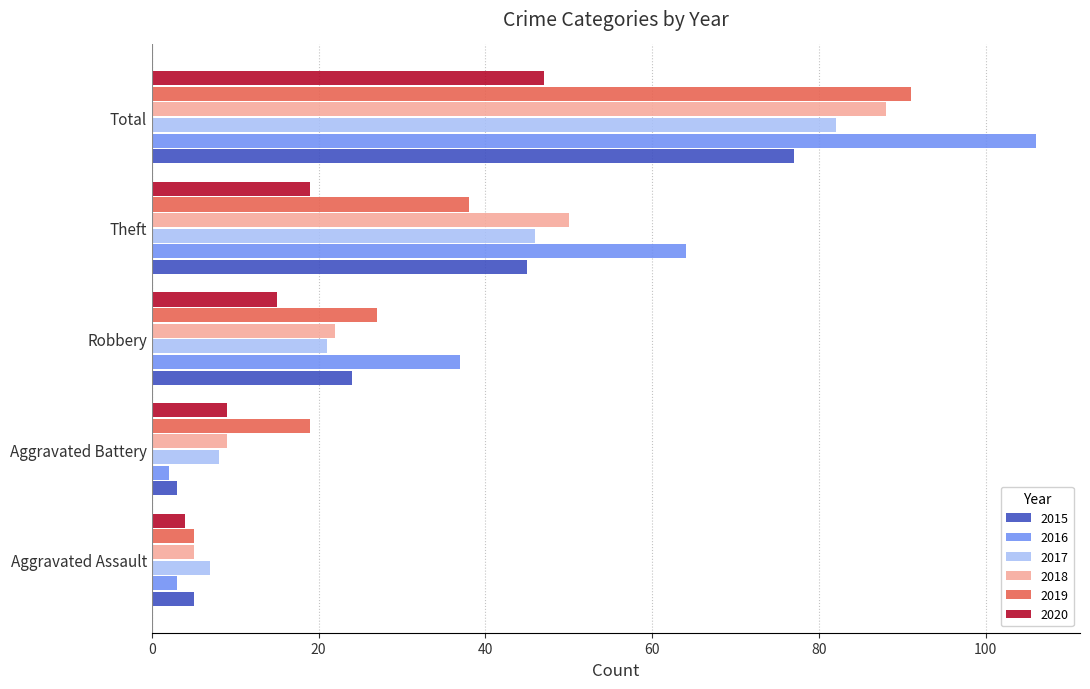

The value of 2020 at Theft is 19. True or false?

True